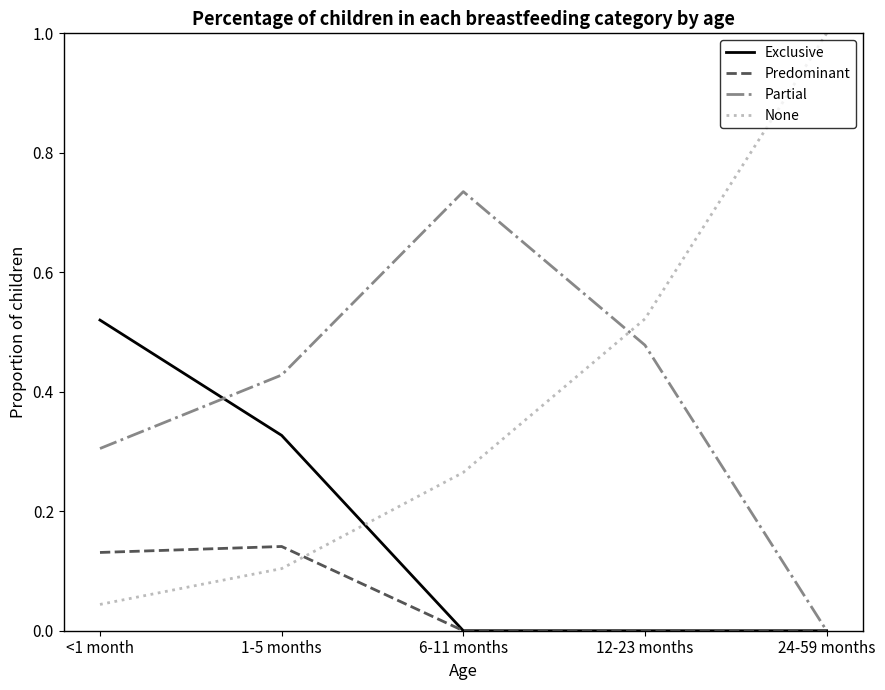

The value of Partial at 24-59 months is 0.0. True or false?

True